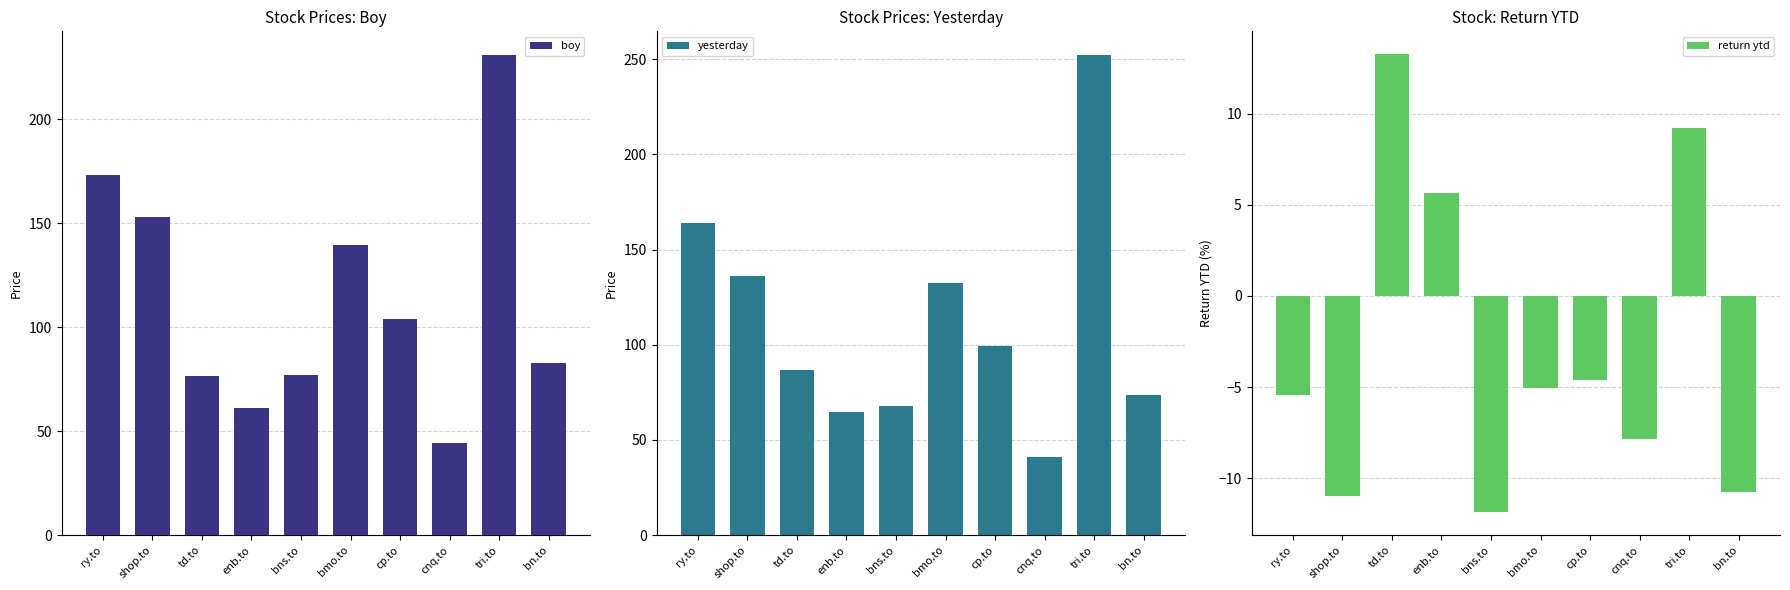

Is it true that yesterday equals 73.7 at bn.to?

True